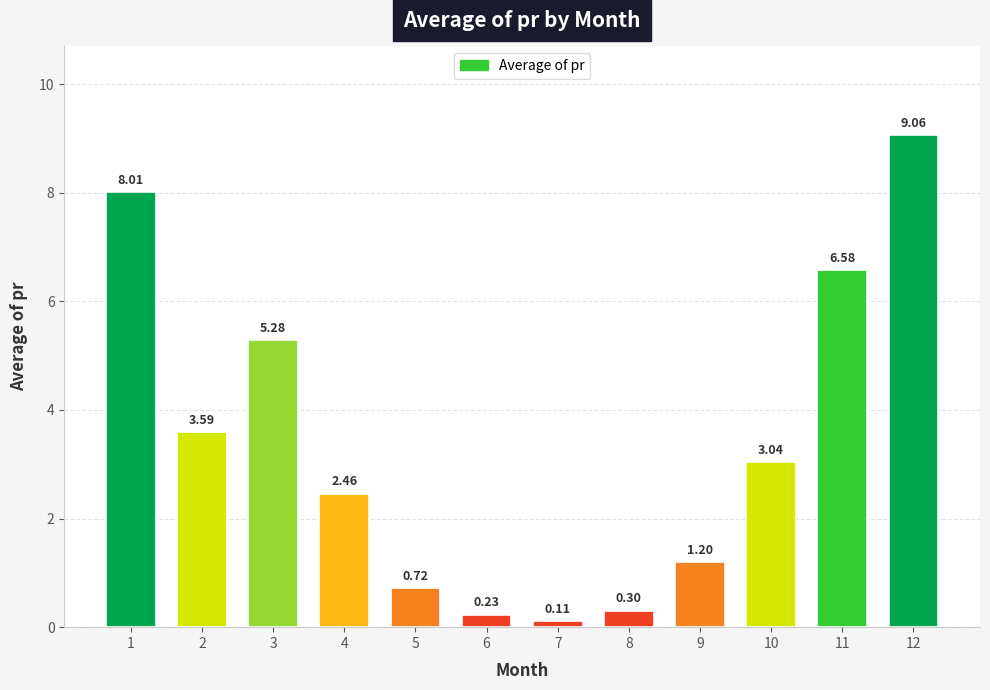

Approximately how many times larger is the value at 3 compared to 2?

1.5